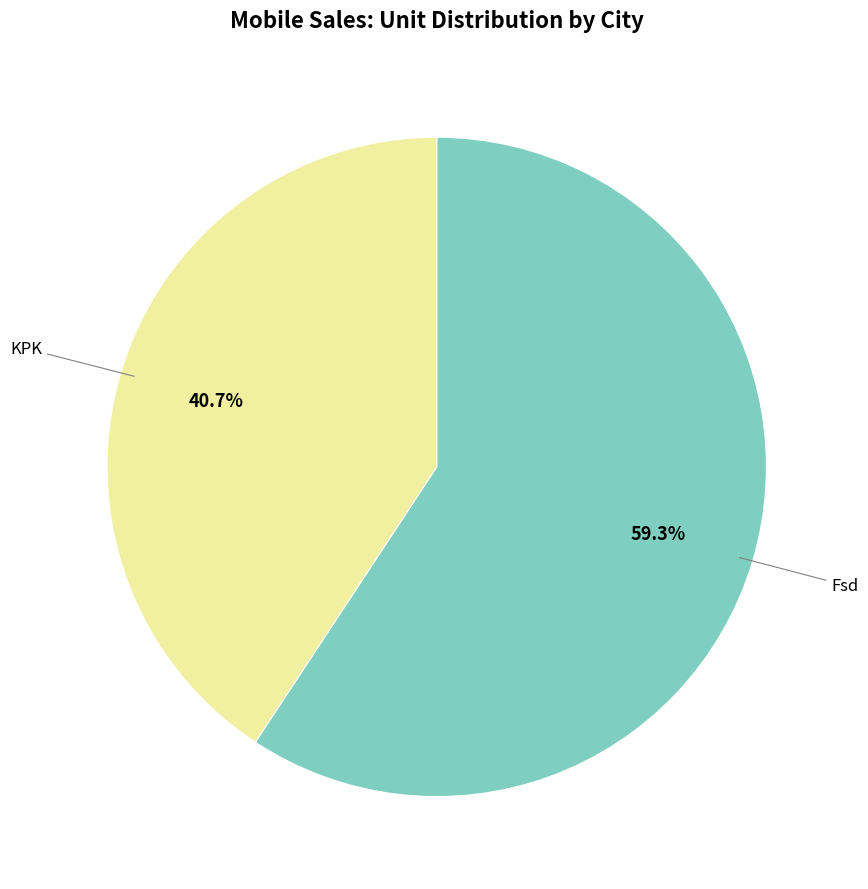

Does any single category account for the majority?

Yes